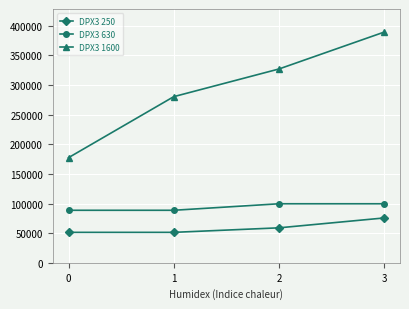

At which category is the sum across all series the highest?

3